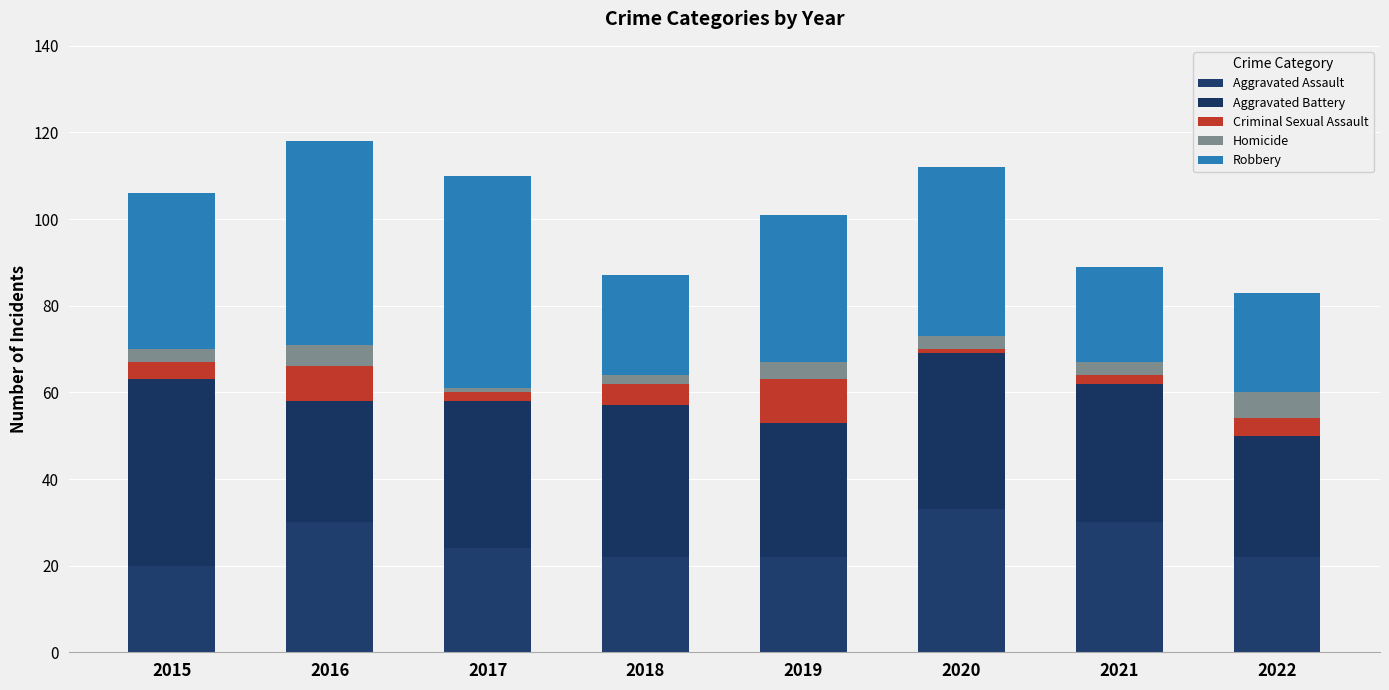

What is the difference between the Criminal Sexual Assault values at 2021 and 2016?

6